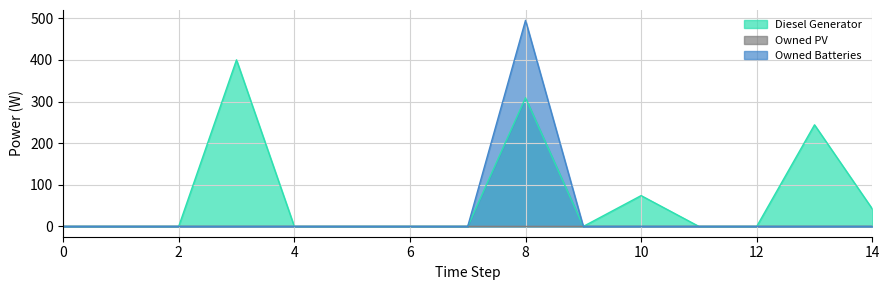

Which series has the largest range (max minus min)?

Owned Batteries